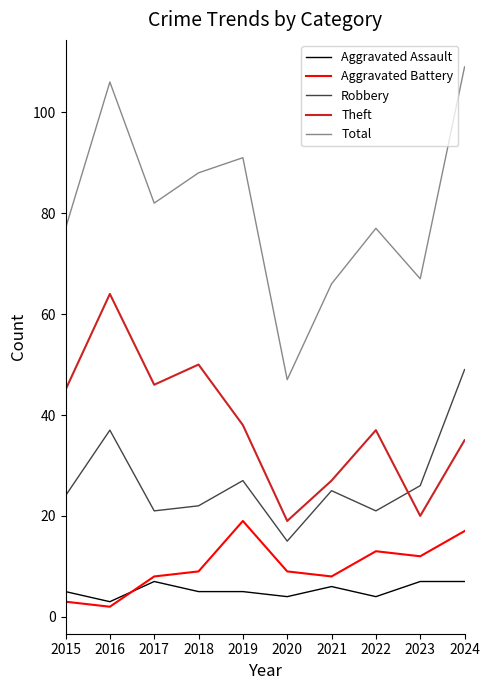

Reading left to right, extract all data points from this chart.

Aggravated Assault: 5	3	7	5	5	4	6	4	7	7
Aggravated Battery: 3	2	8	9	19	9	8	13	12	17
Robbery: 24	37	21	22	27	15	25	21	26	49
Theft: 45	64	46	50	38	19	27	37	20	35
Total: 77	106	82	88	91	47	66	77	67	109